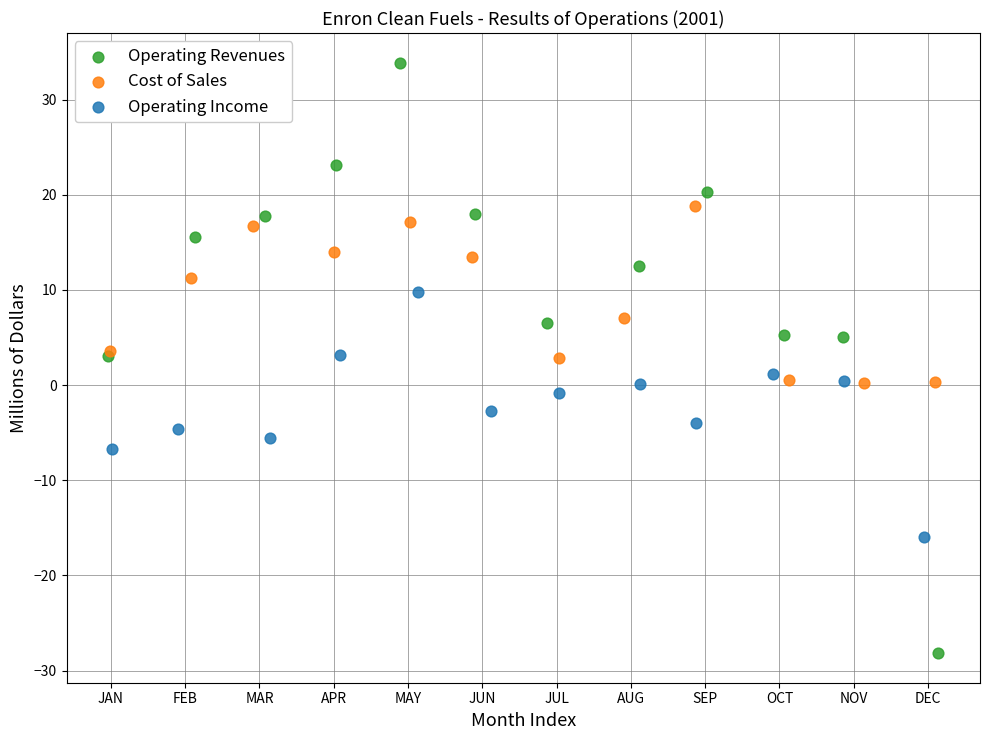

Which series reaches the maximum Y coordinate?

Operating Revenues